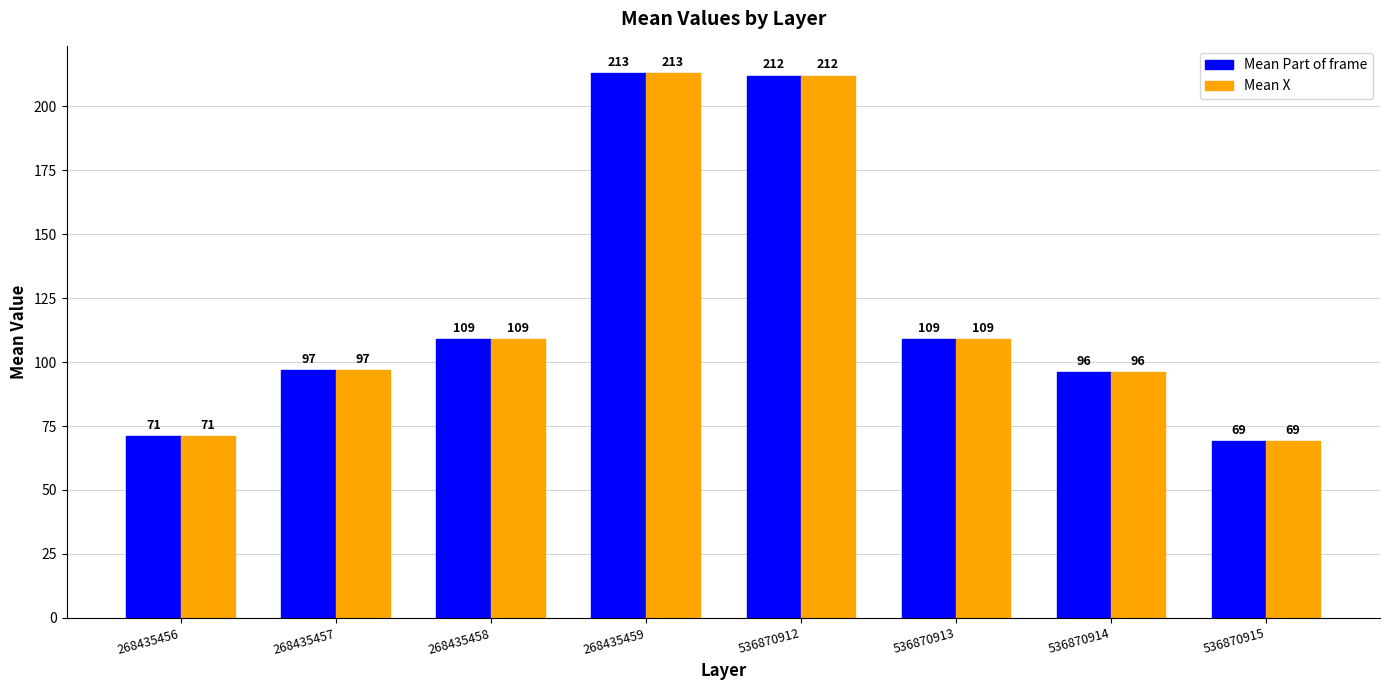

What is the maximum value shown in the chart?

213